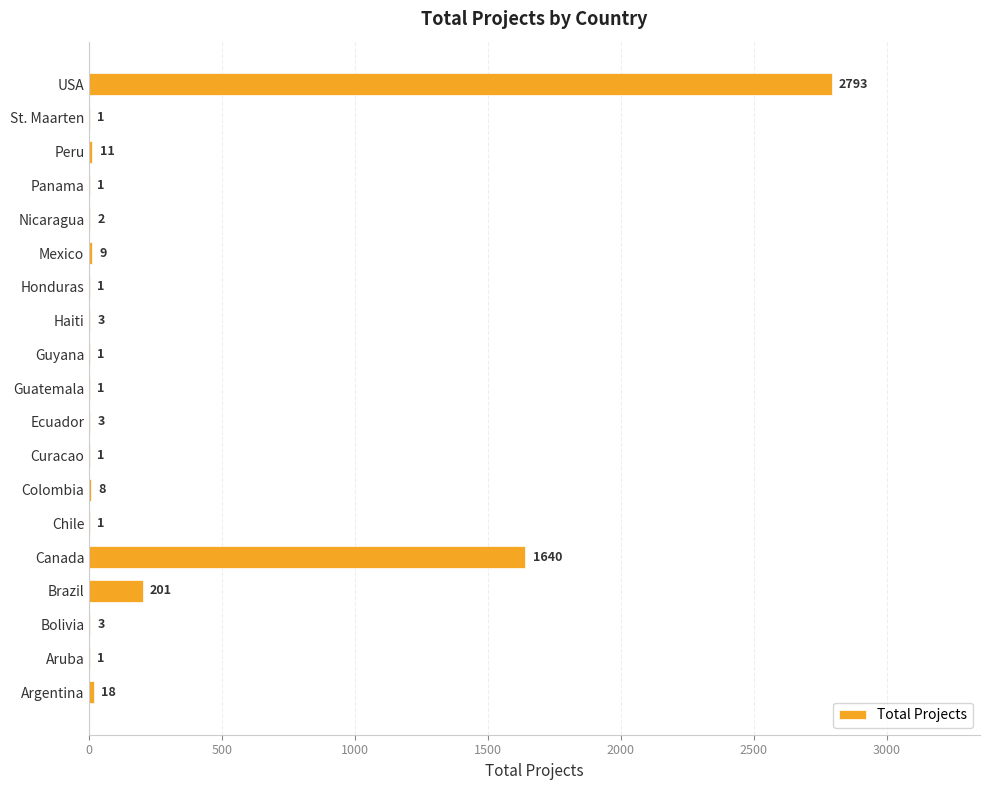

How many categories are shown in the chart?

19